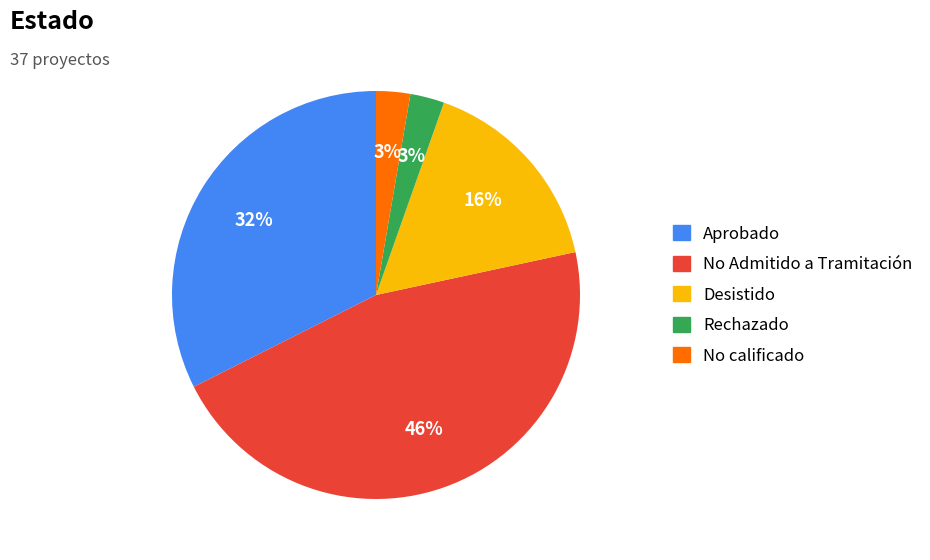

Is it true that No calificado is 3% of the pie?

True